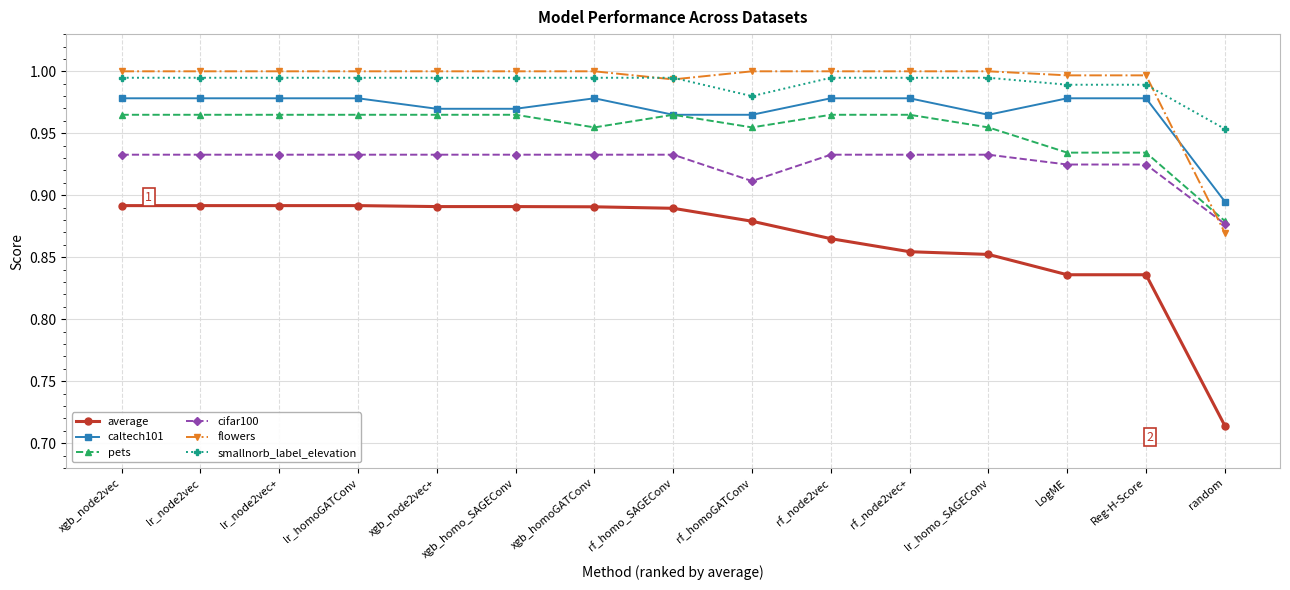

Between xgb_homoGATConv and LogME, which series saw the biggest shift?

average